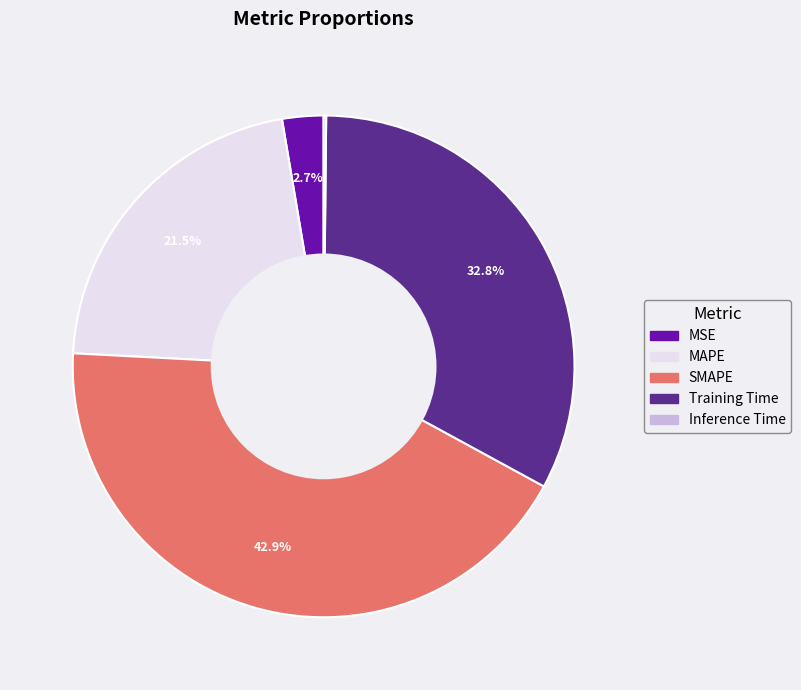

Does any single category account for the majority?

No